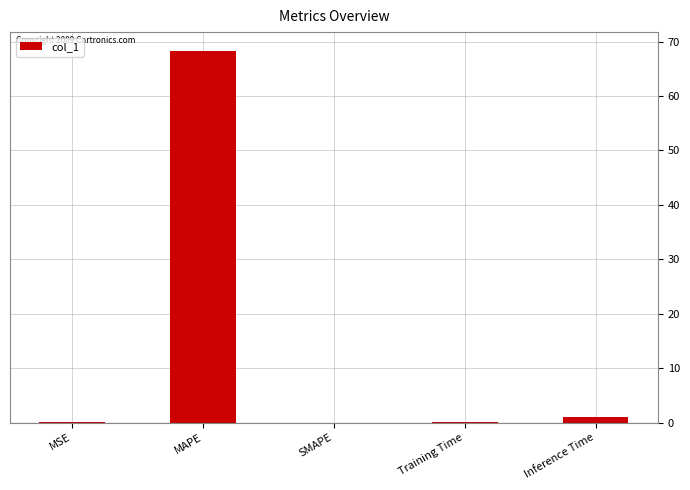

Read the value at MAPE.

68.3